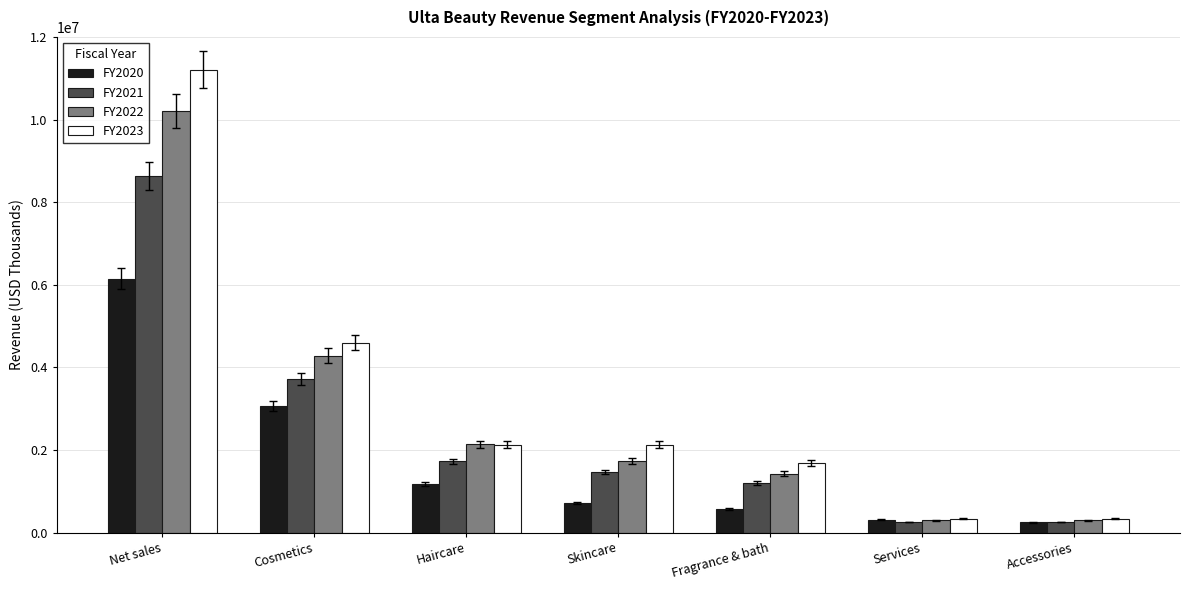

At which label is FY2023 closest to 5771761?

Cosmetics